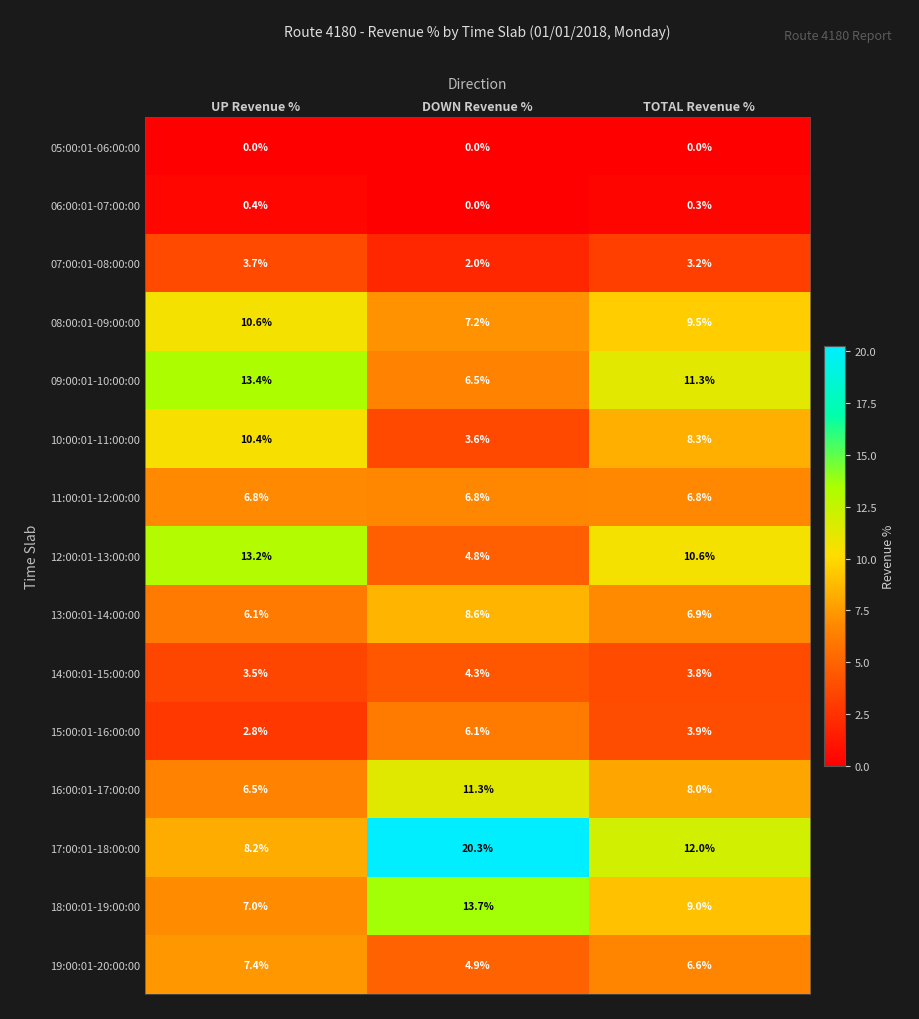

What is the difference between the 13:00:01-14:00:00 values at TOTAL Revenue % and UP Revenue %?

0.8